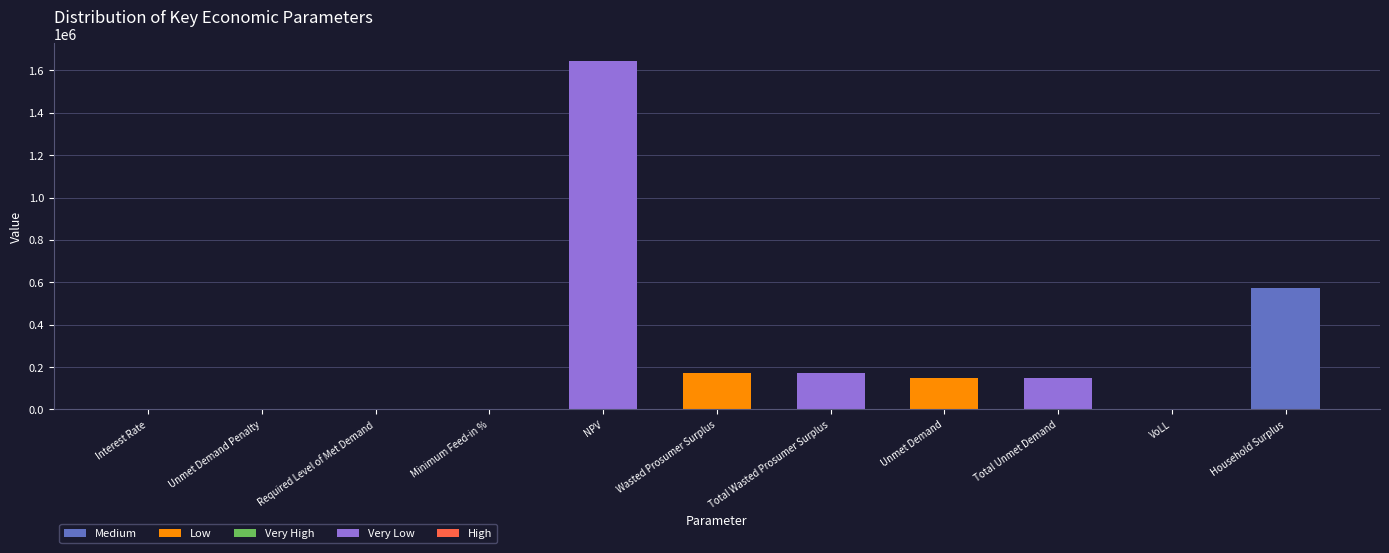

Where is the data nearest to the value 822920?

Household Surplus